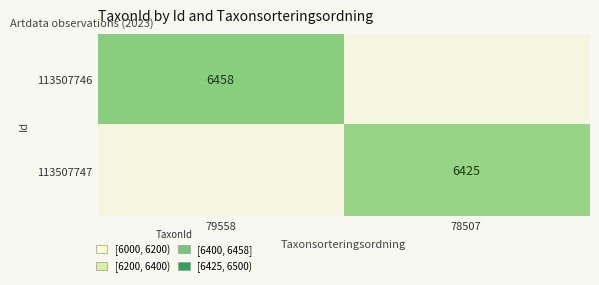

Is it true that 113507746 equals 6458 at 79558?

True